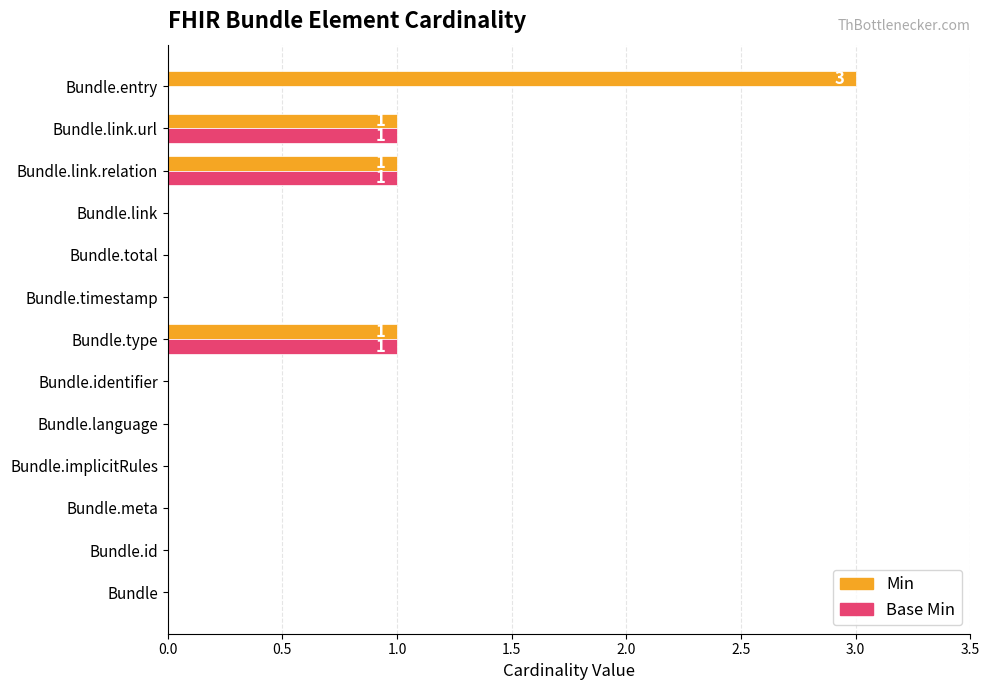

Which series has the largest total across all categories?

Min